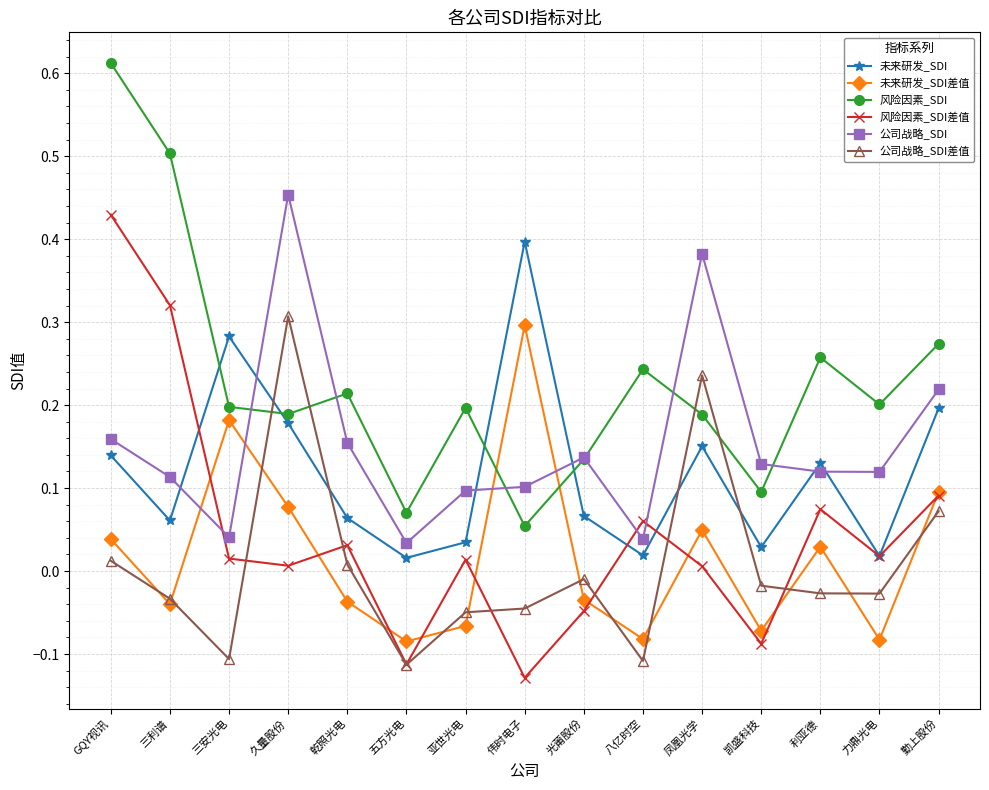

Between which two adjacent categories do 未来研发_SDI and 风险因素_SDI差值 first intersect?

三利谱 and 三安光电